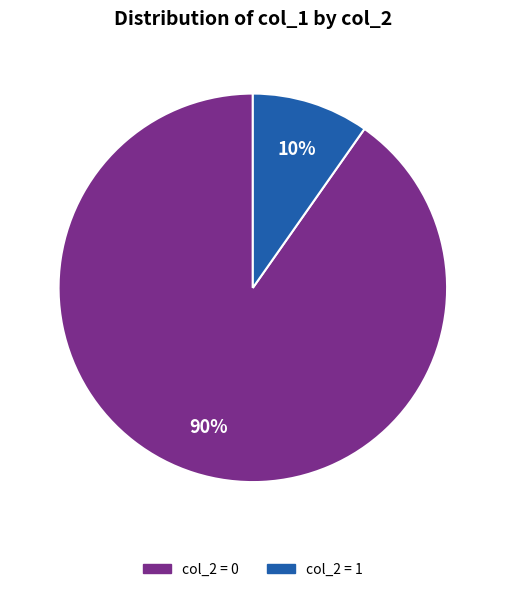

To the nearest percent, what portion does col_2 = 1 represent?

10%